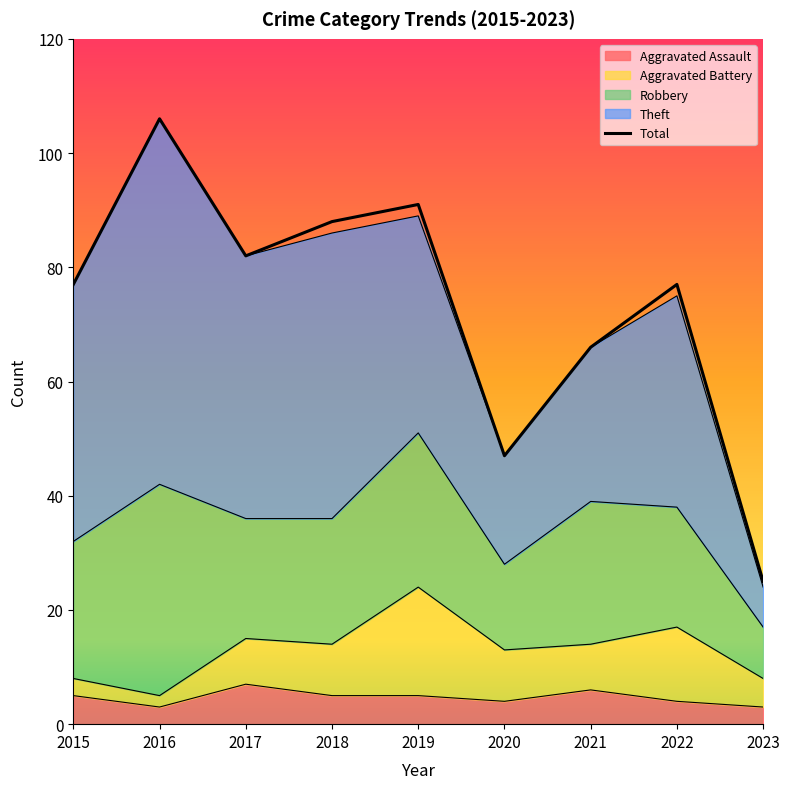

At which label does Aggravated Assault first exceed 5?

2017